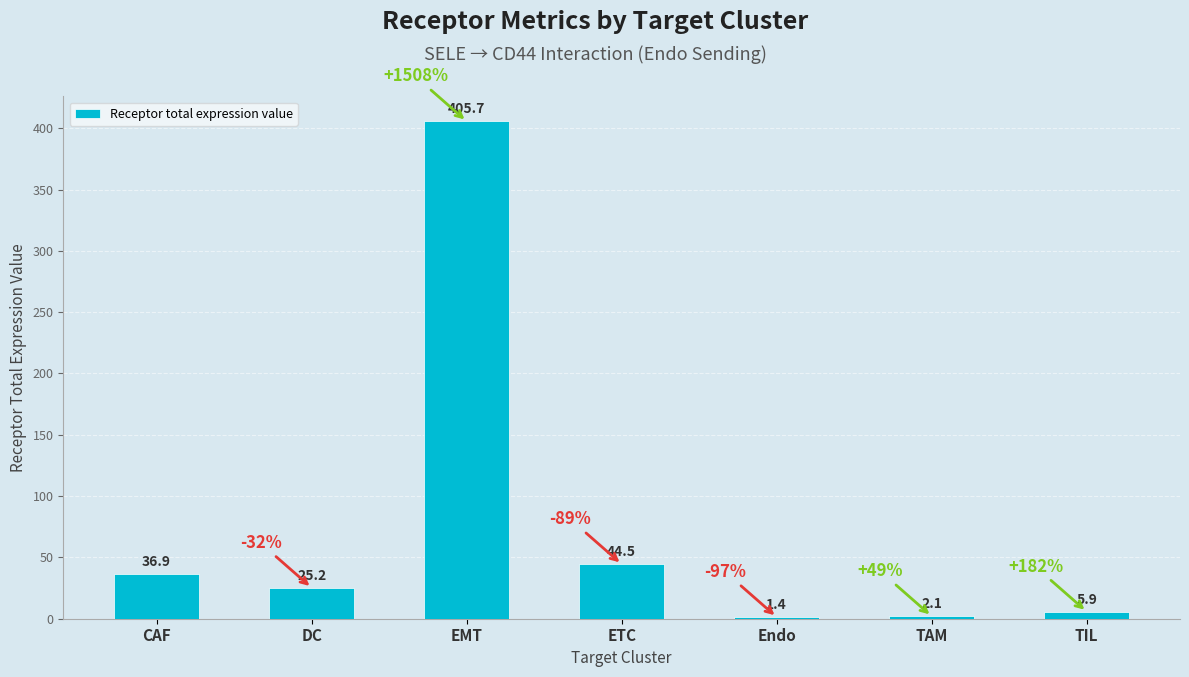

What is the sum of all values?

521.6